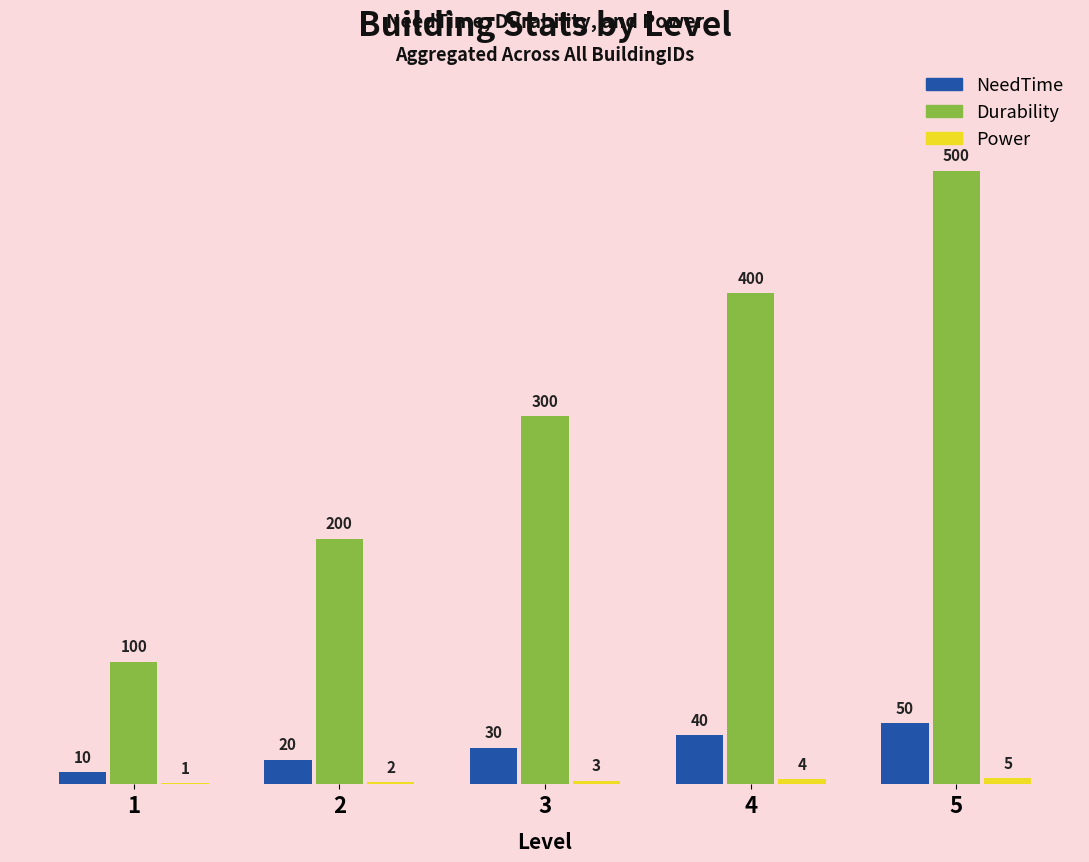

What is the highest value of the NeedTime series?

50